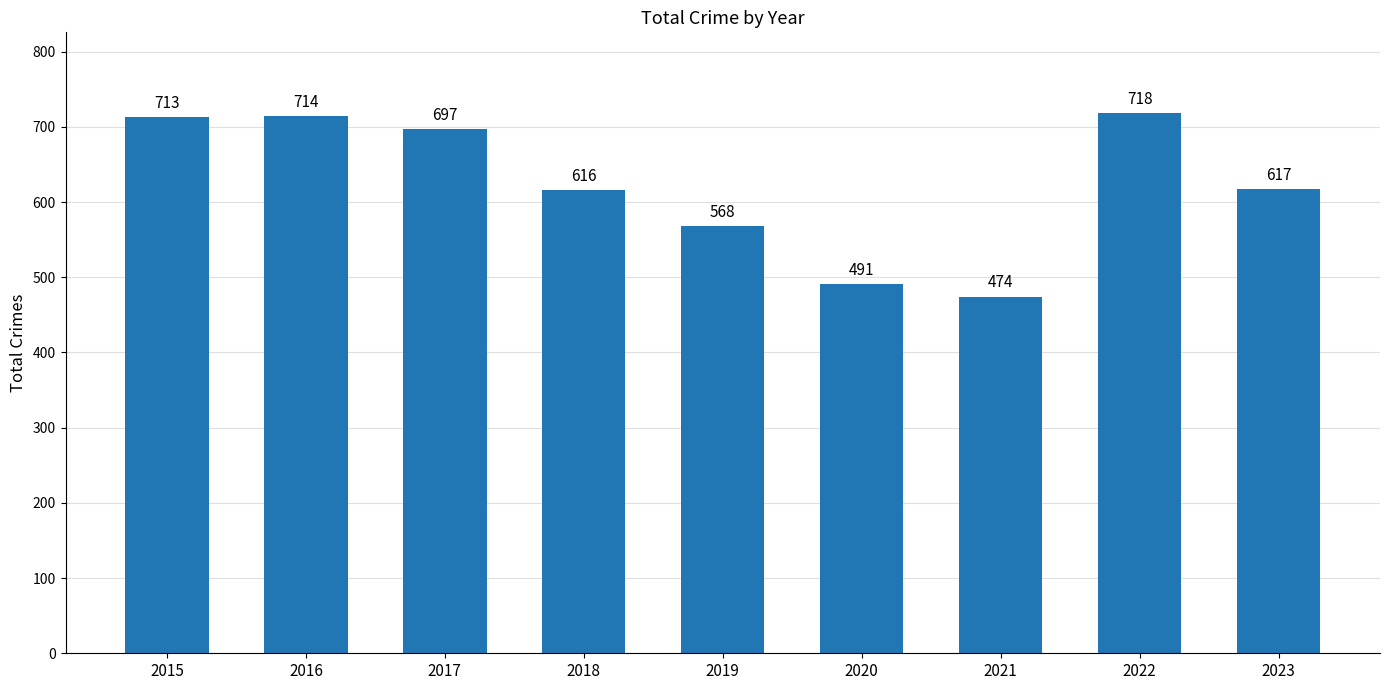

What is the value of the 7th bar from the left?

474